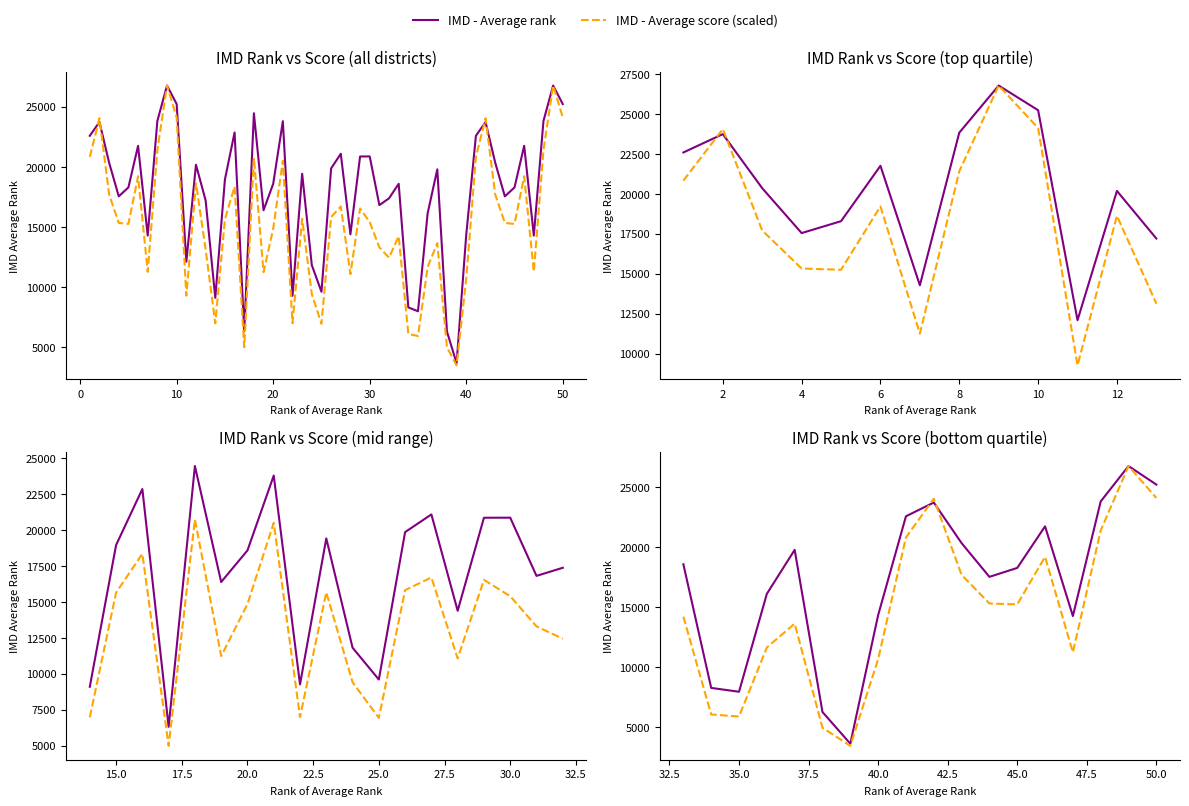

How many data points in IMD - Average rank are above 18587?

9